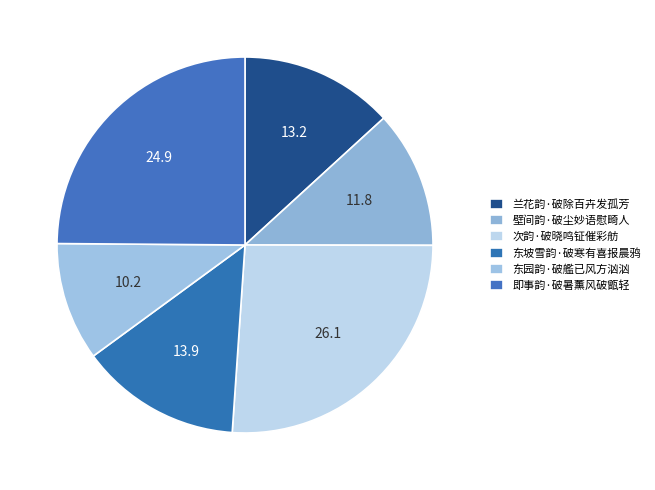

Rank the categories by value from lowest to highest.

东园韵·破艦已风方汹汹, 壁间韵·破尘妙语慰畸人, 兰花韵·破除百卉发孤芳, 东坡雪韵·破寒有喜报晨鸦, 即事韵·破暑薰风破甑轻, 次韵·破晓鸣钲催彩舫